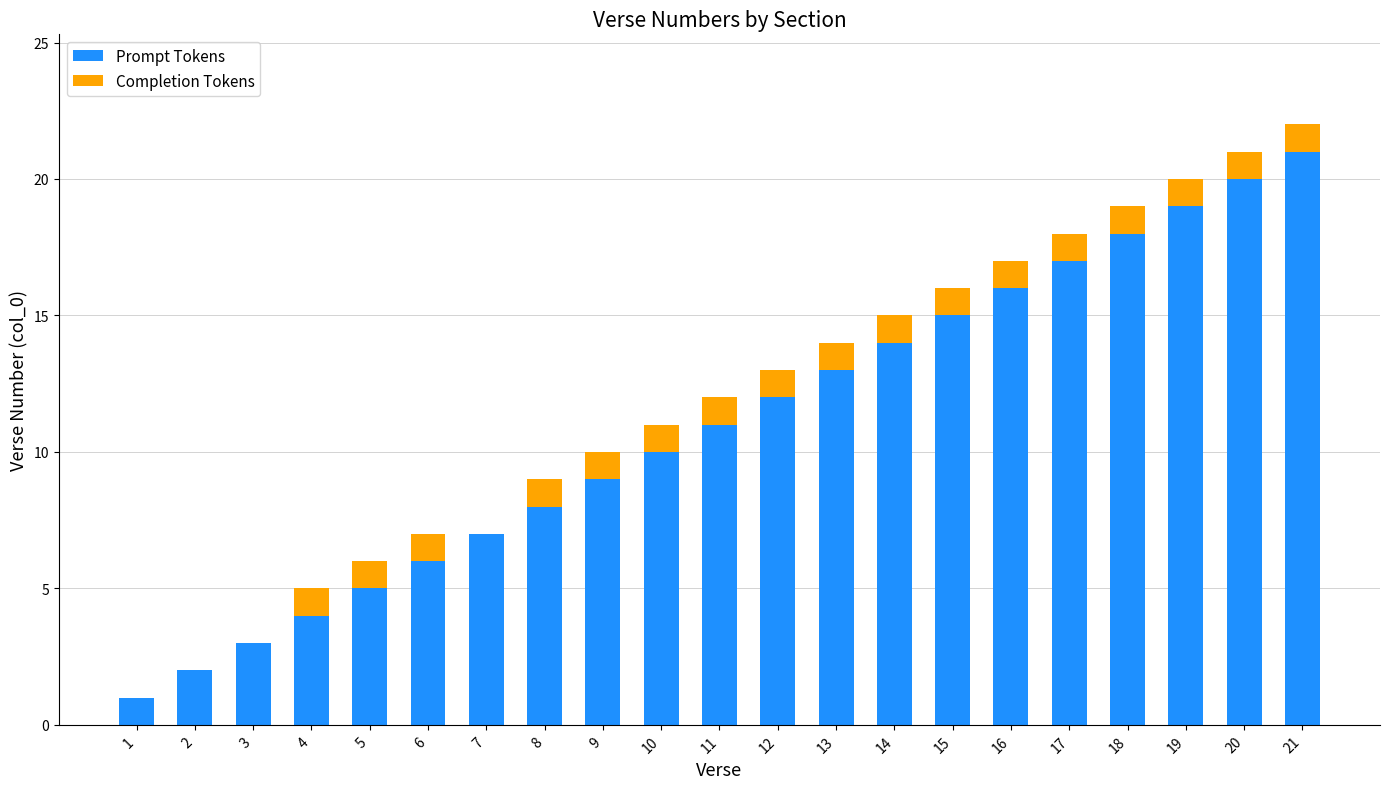

What are all the series names shown in the legend?

Prompt Tokens, Completion Tokens